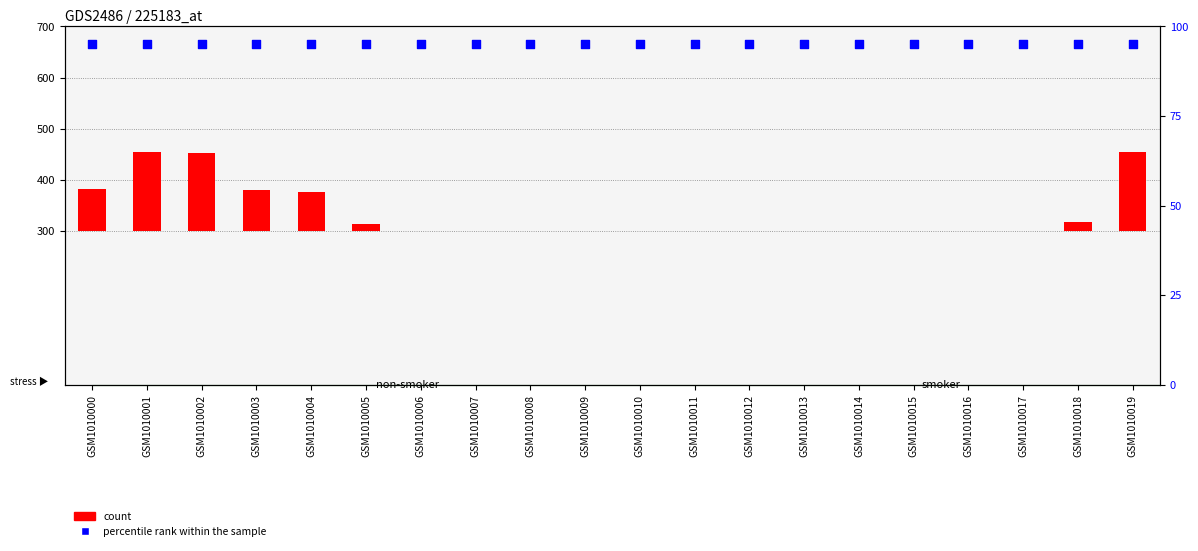

Which series reaches the maximum Y coordinate?

count